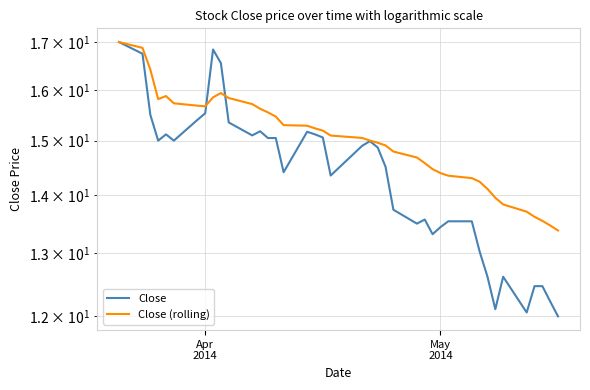

Is it true that Close (rolling) equals 24.8 at 3?

False